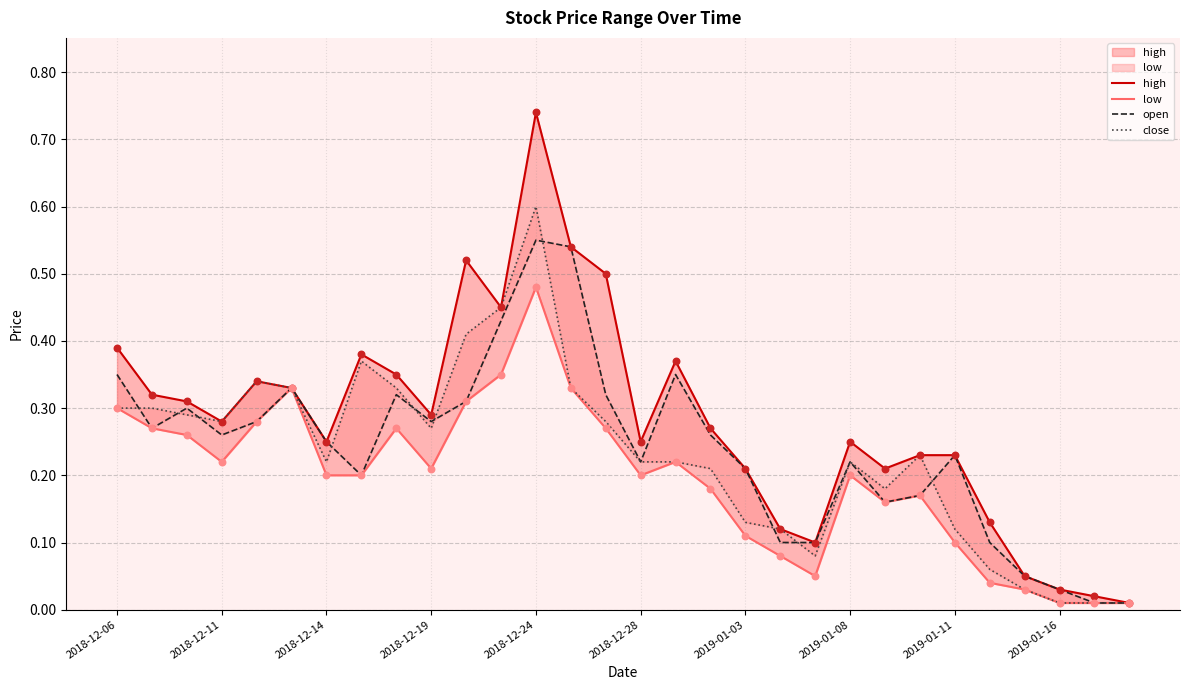

What are all the series names shown in the legend?

high, low, open, close